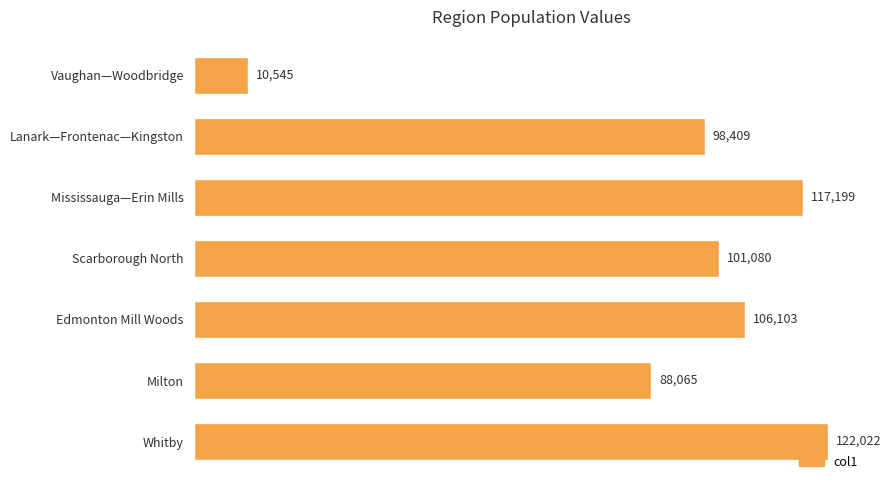

At which label is the value closest to 66283?

Milton